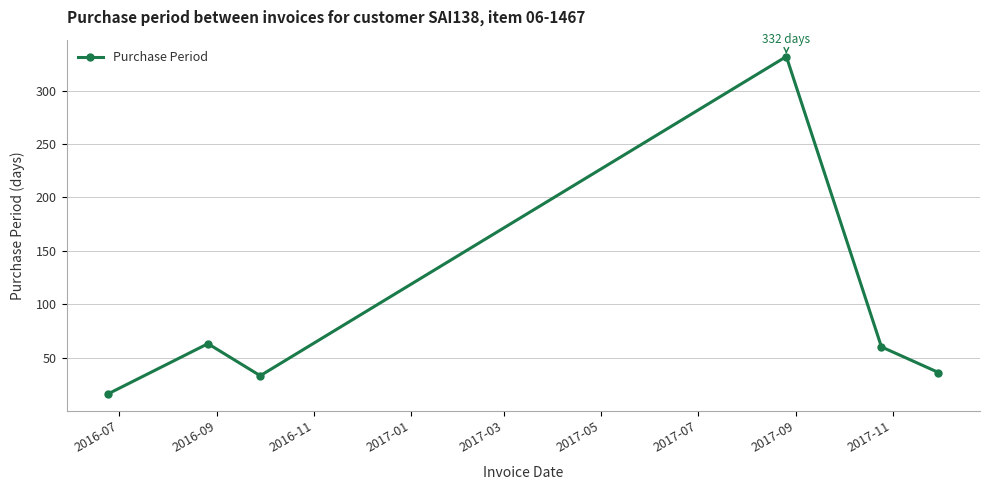

How many lines are shown in the chart?

1